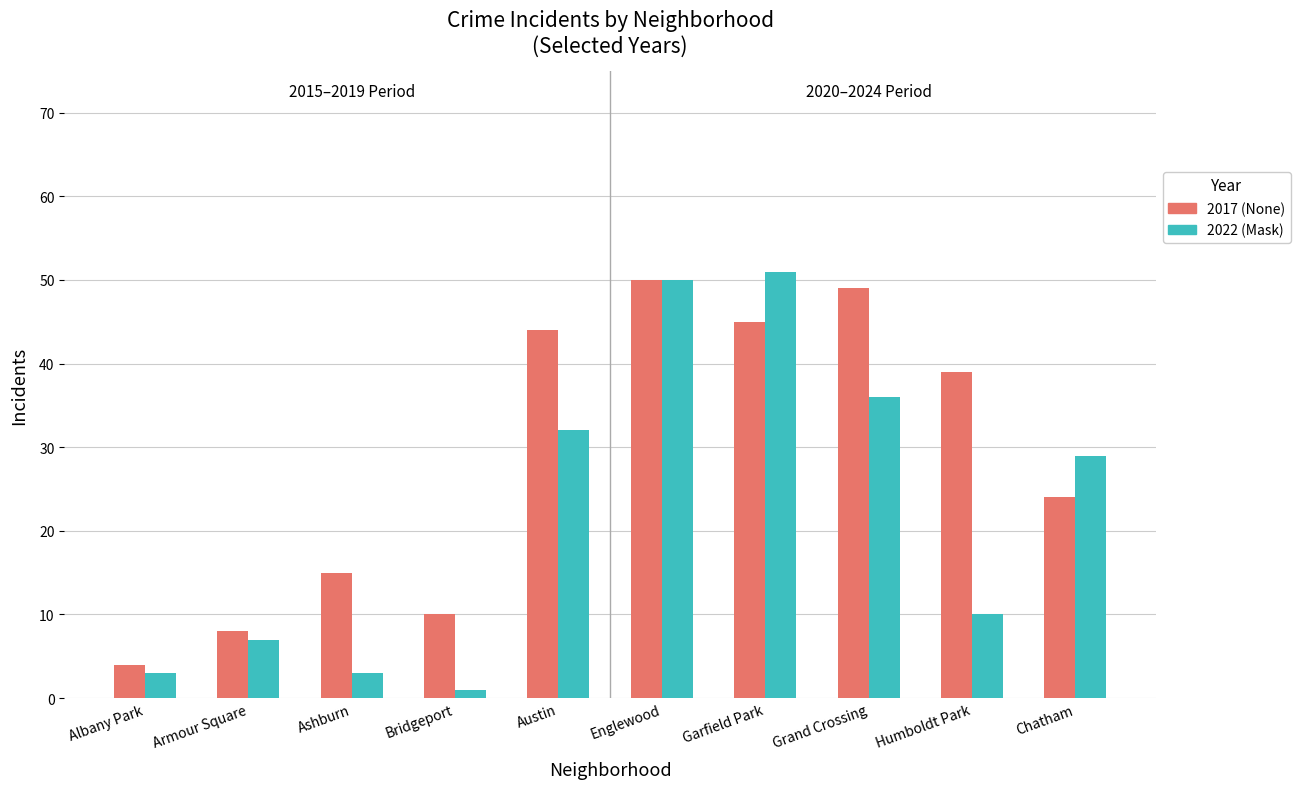

What is the sum of the 2022 (Mask) values at Albany Park and Englewood?

53